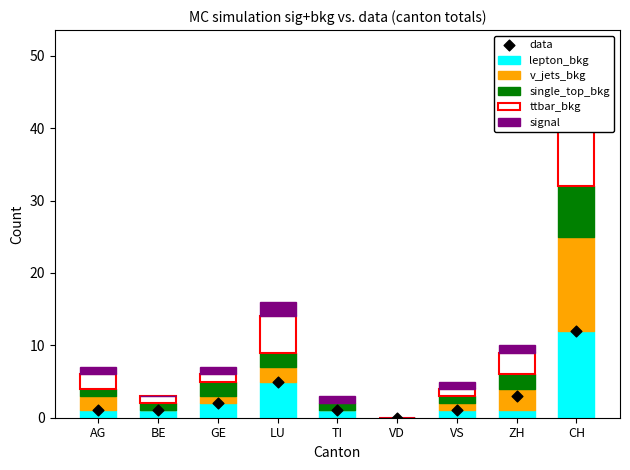

At how many categories does at least one series exceed 2?

3